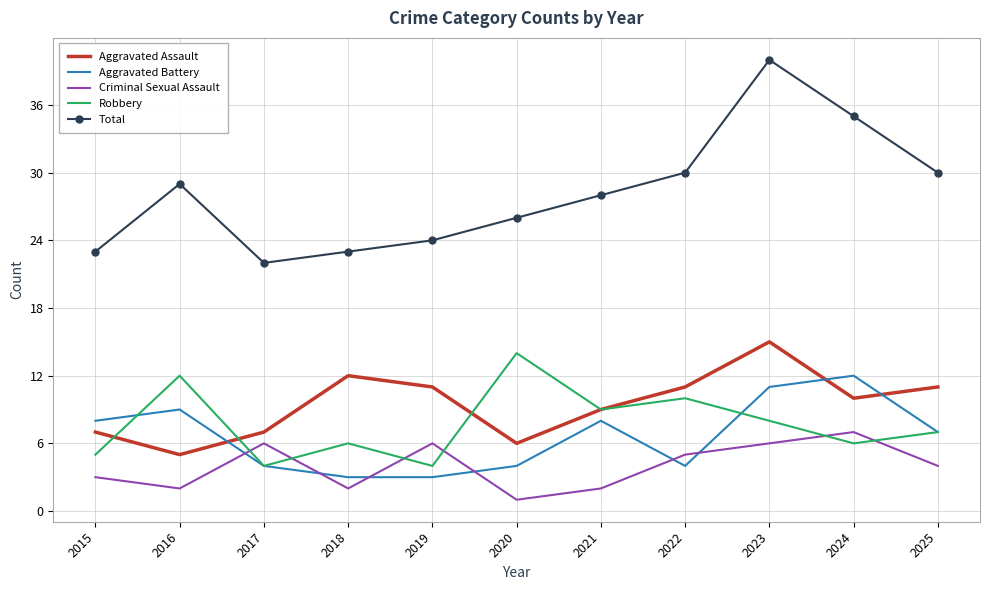

What is the total value across all series at 2023?

80